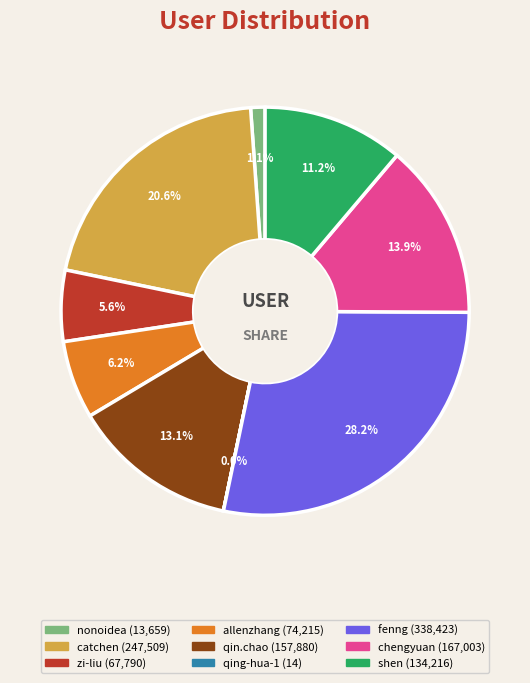

Which slice is the largest?

fenng